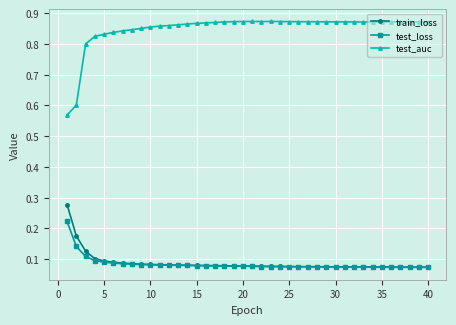

True or false: train_loss and test_auc intersect in this chart.

False